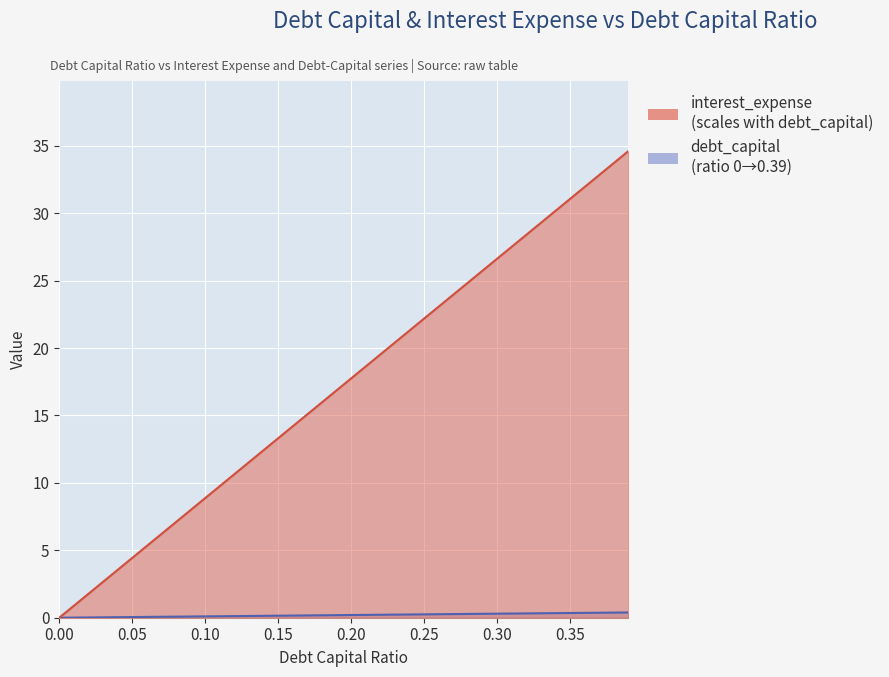

True or false: debt_capital has more than 2 interior local peaks.

False